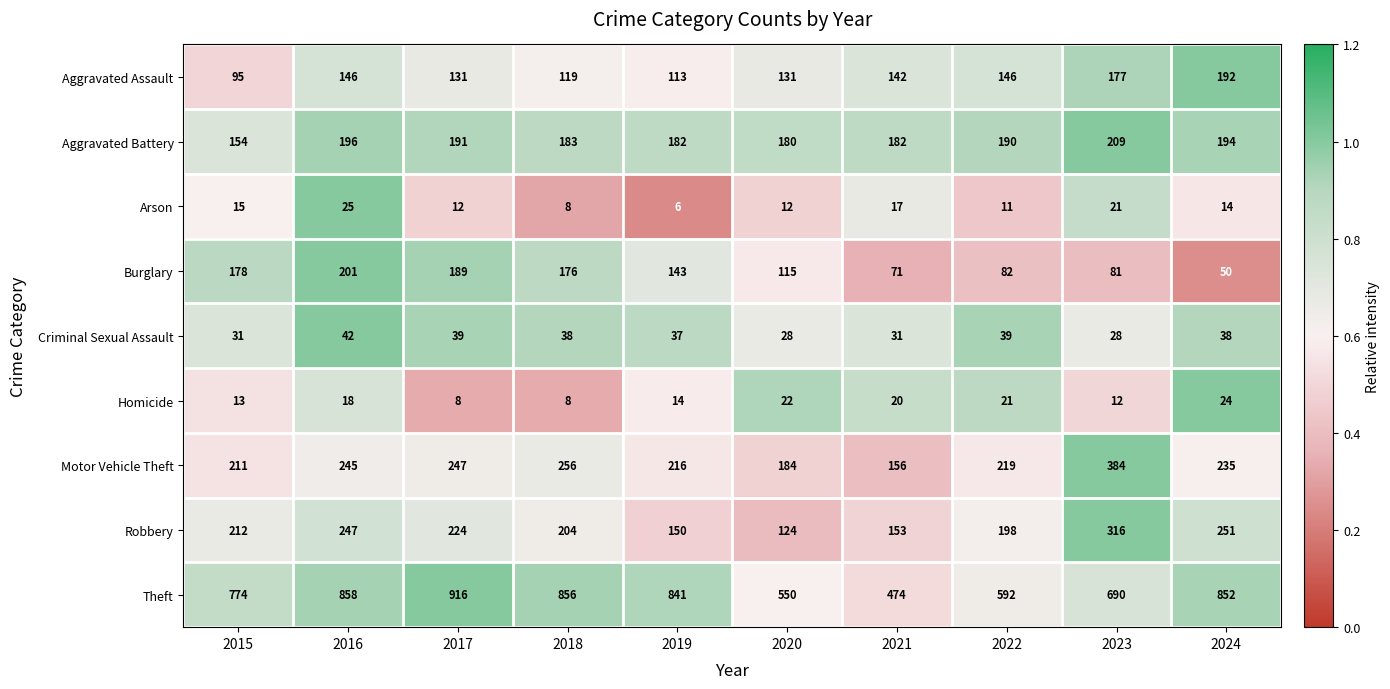

Which label corresponds to the largest value in the chart?

2017